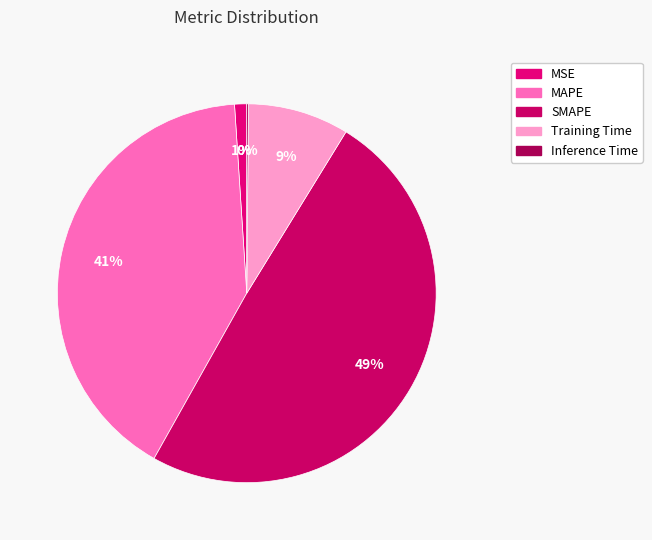

Which slice is the smallest?

Inference Time